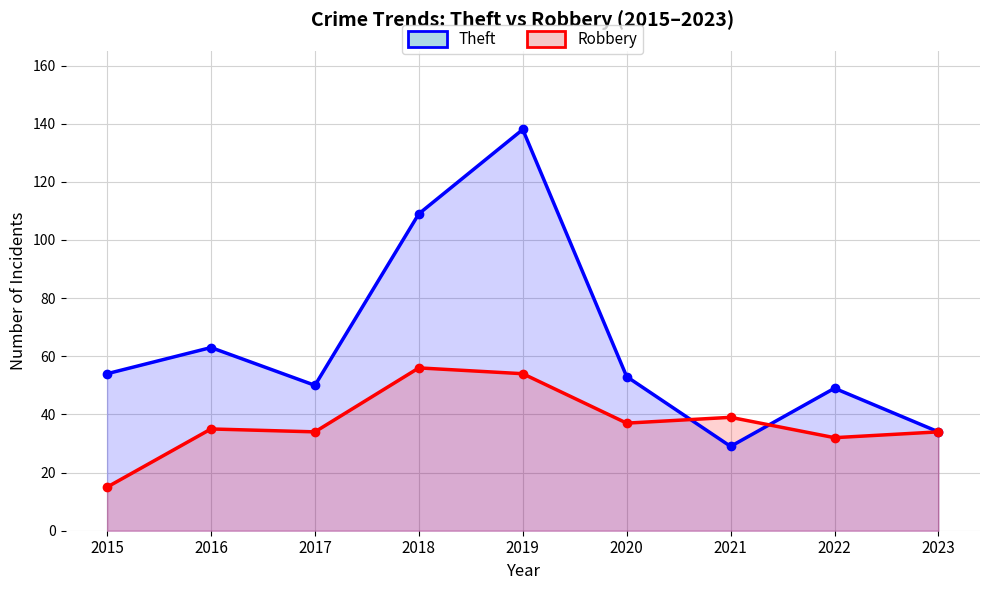

Reading left to right, list all the values displayed in this chart.

Theft: 54	63	50	109	138	53	29	49	34
Robbery: 15	35	34	56	54	37	39	32	34